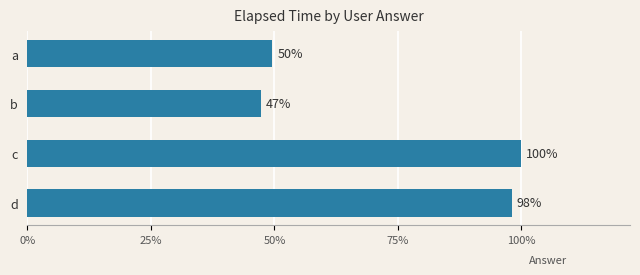

Count the number of values greater than 41500.

1